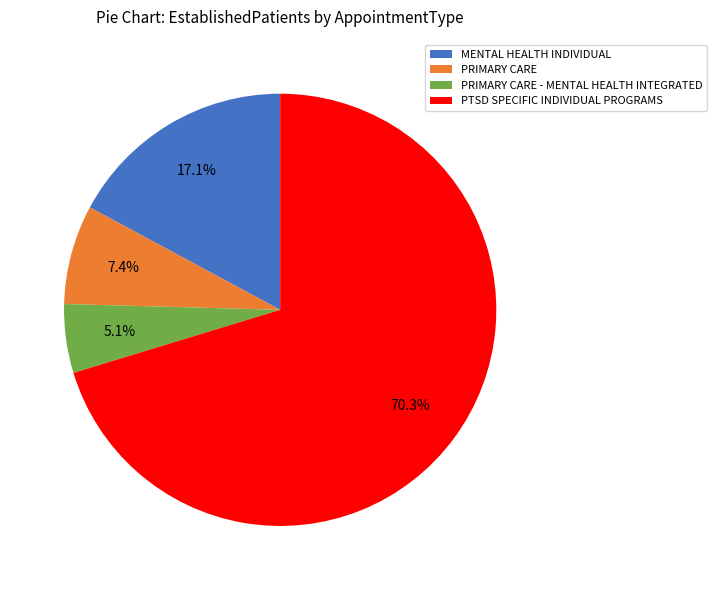

What percentage is NOT represented by PRIMARY CARE?

92.6%